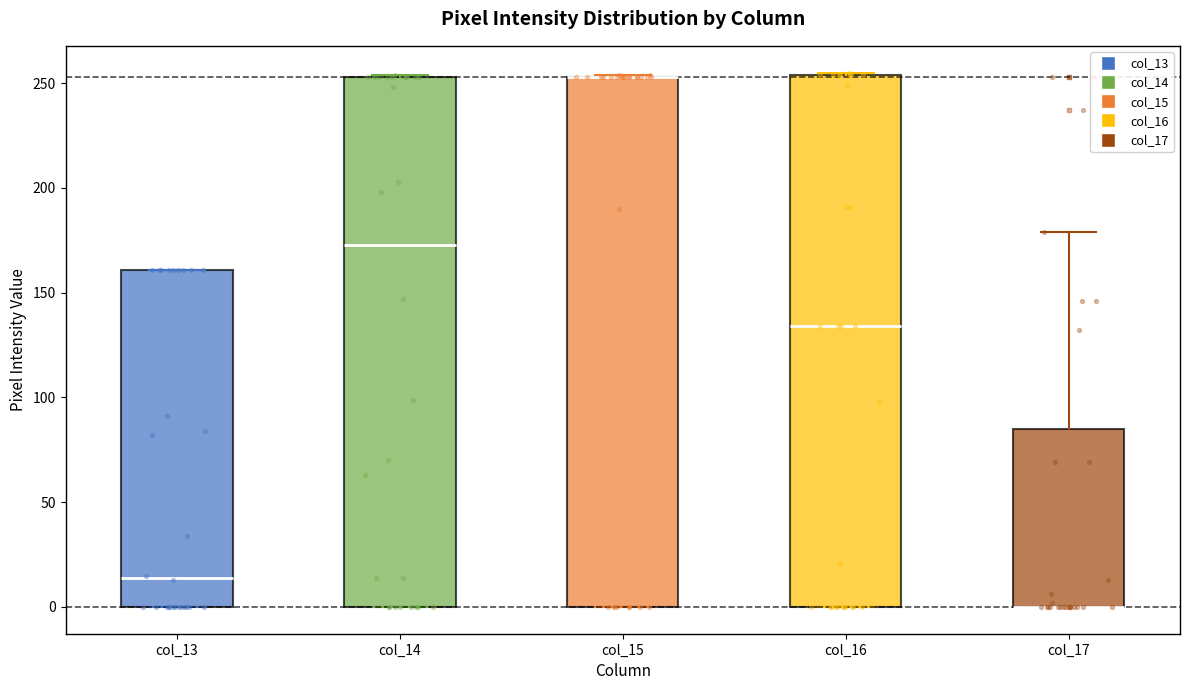

Reading left to right, read every box against the y-axis: the position of its median line, the range the box covers, and the ends of its whiskers. The values are not printed on the chart, so give them approximately, as read against the axis.

col_13: median 15, box 0 to 160, whiskers 0 to 160
col_14: median 175, box 0 to 255, whiskers 0 to 255
col_15: median 255 (drawn on the box's upper edge), box 0 to 255, whiskers 0 to 255
col_16: median 135, box 0 to 255, whiskers 0 to 255
col_17: median 0 (drawn on the box's lower edge), box 0 to 85, whiskers 0 to 180